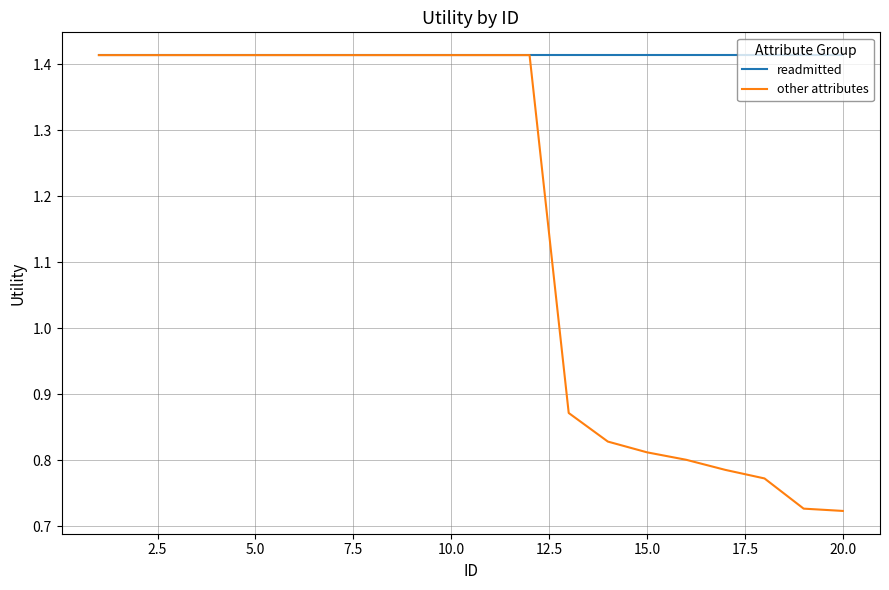

Rank the series by their average value, from lowest to highest.

other attributes, readmitted